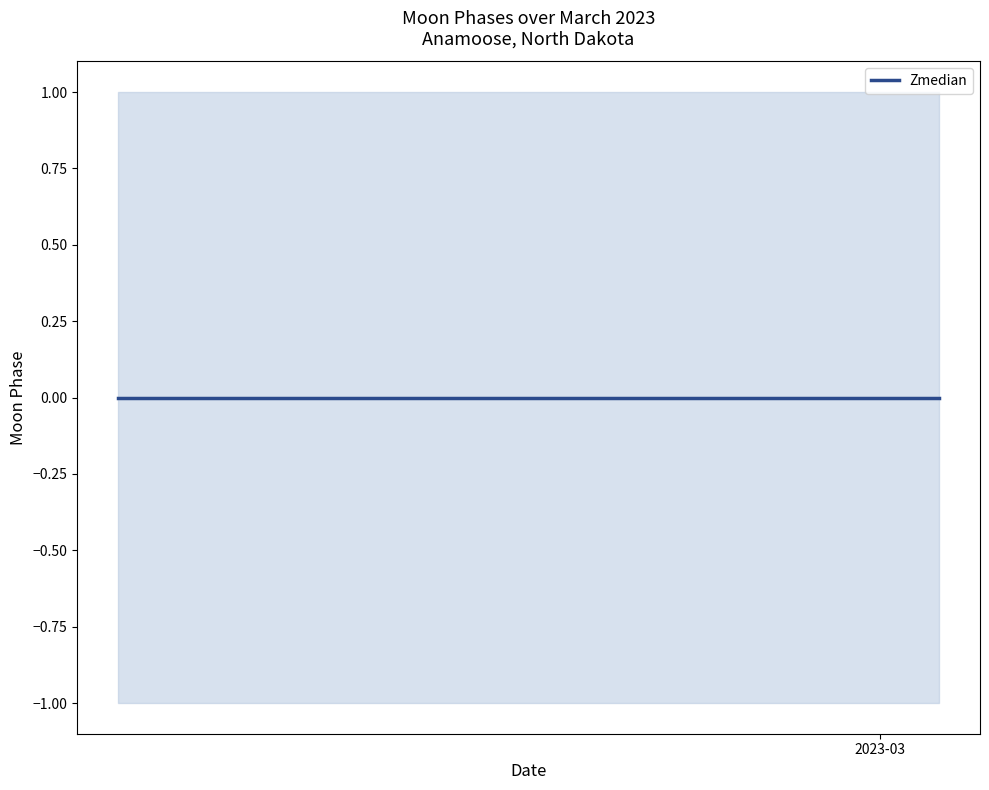

True or false: lower has more than 0 interior local peaks.

False